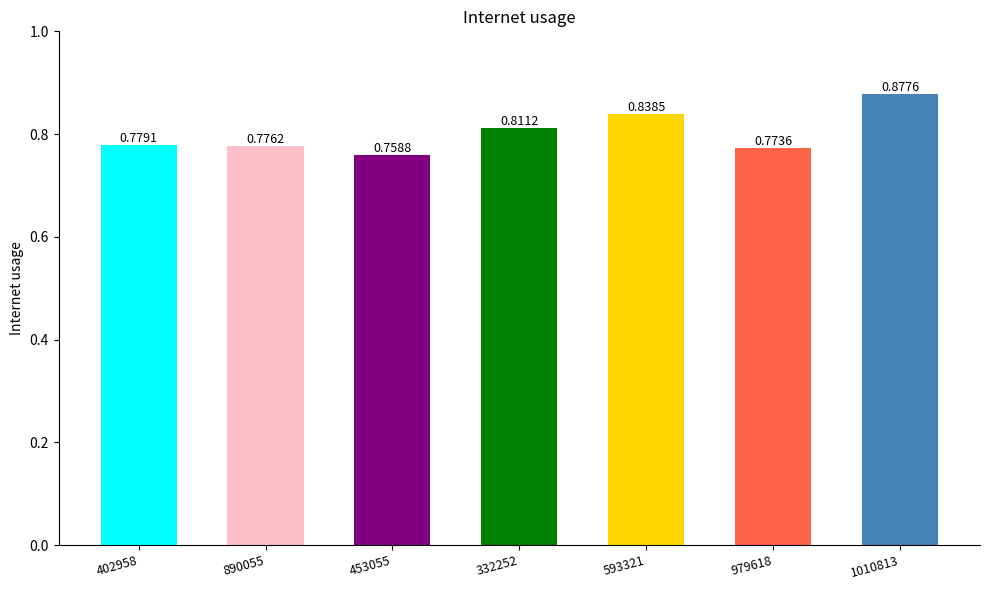

Rank the categories by value from lowest to highest.

453055, 979618, 890055, 402958, 332252, 593321, 1010813